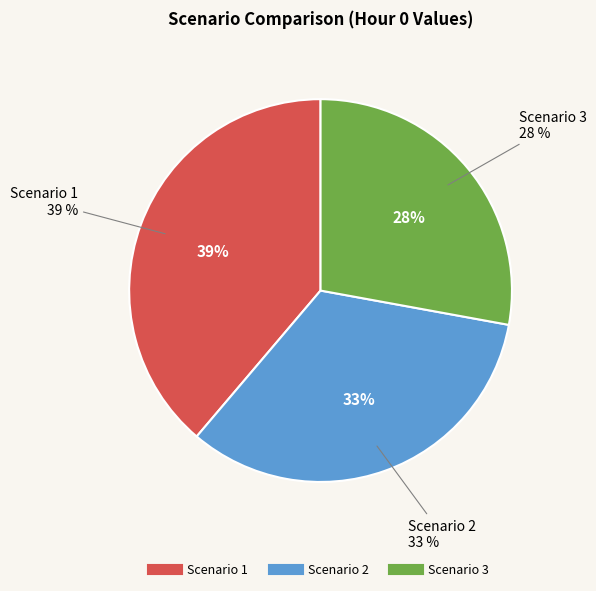

What is the ratio of the value at Scenario 3 to the value at Scenario 1?

0.7